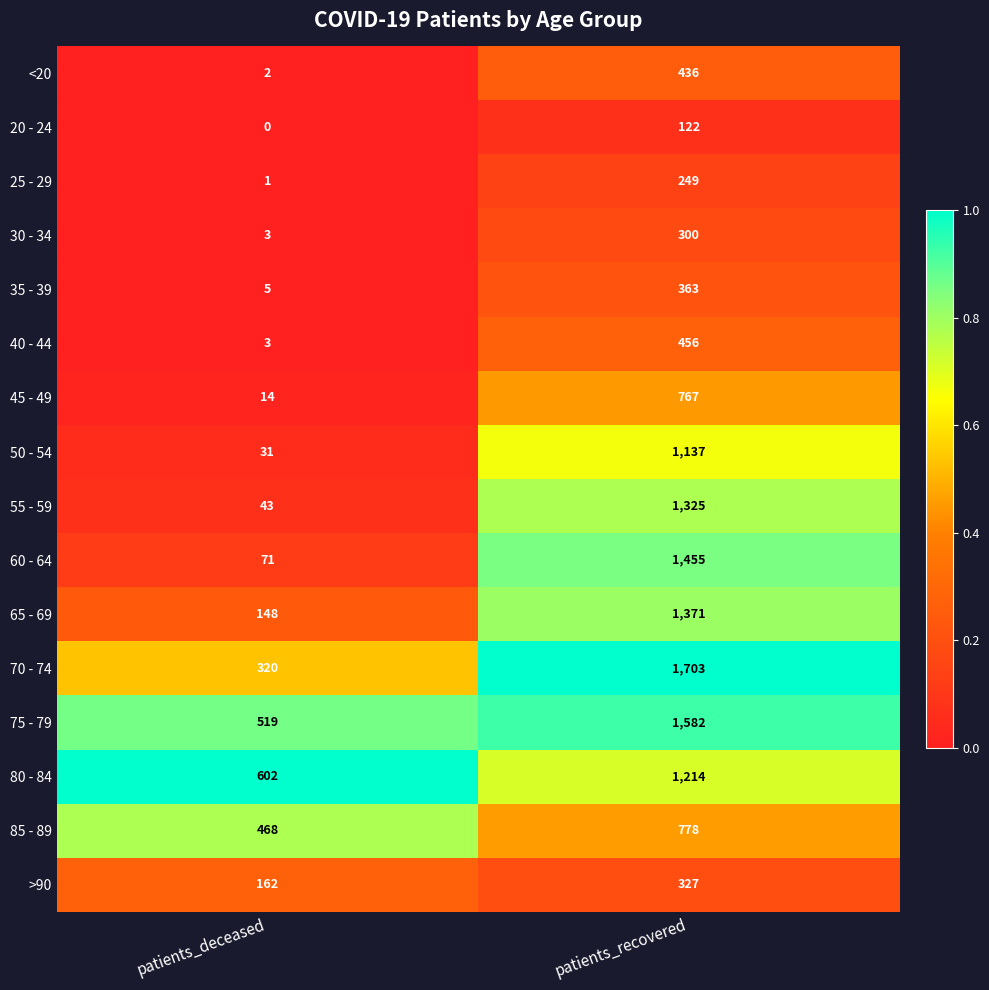

Read the 85 - 89 value at patients_recovered.

778